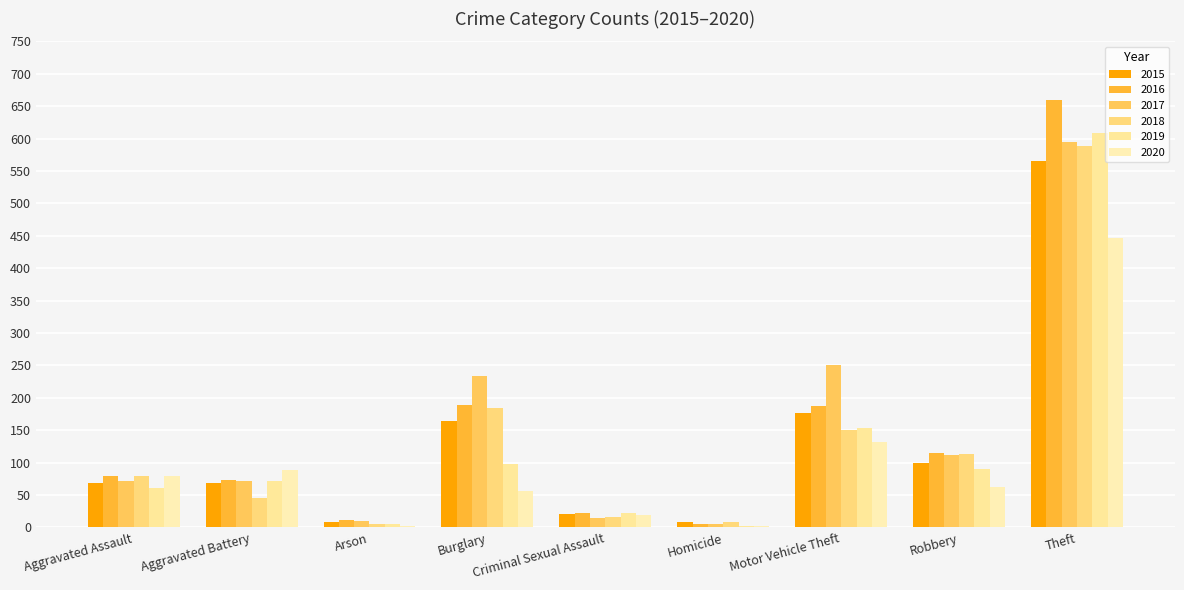

What are all the series names shown in the legend?

2015, 2016, 2017, 2018, 2019, 2020